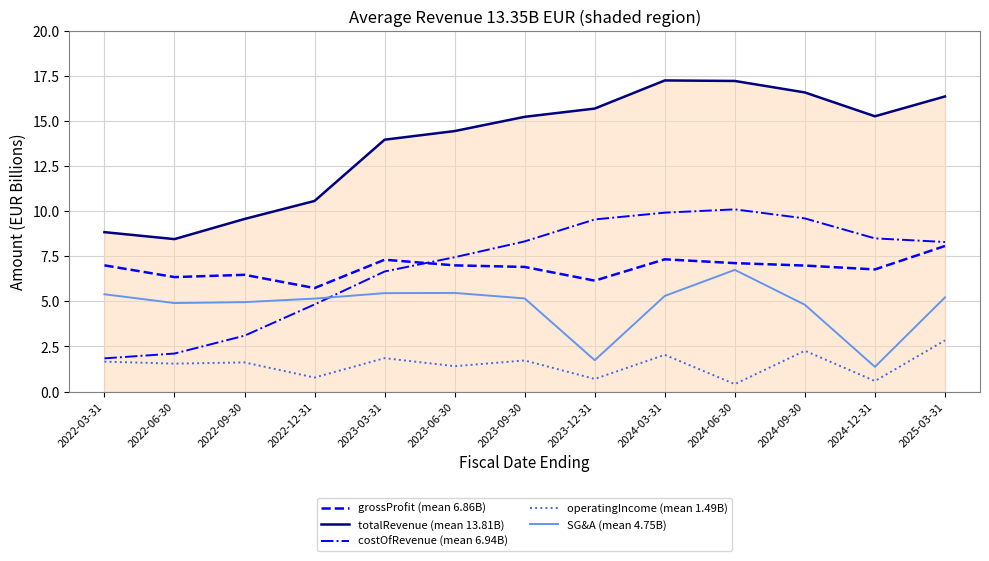

What is the greatest value displayed?

17.3